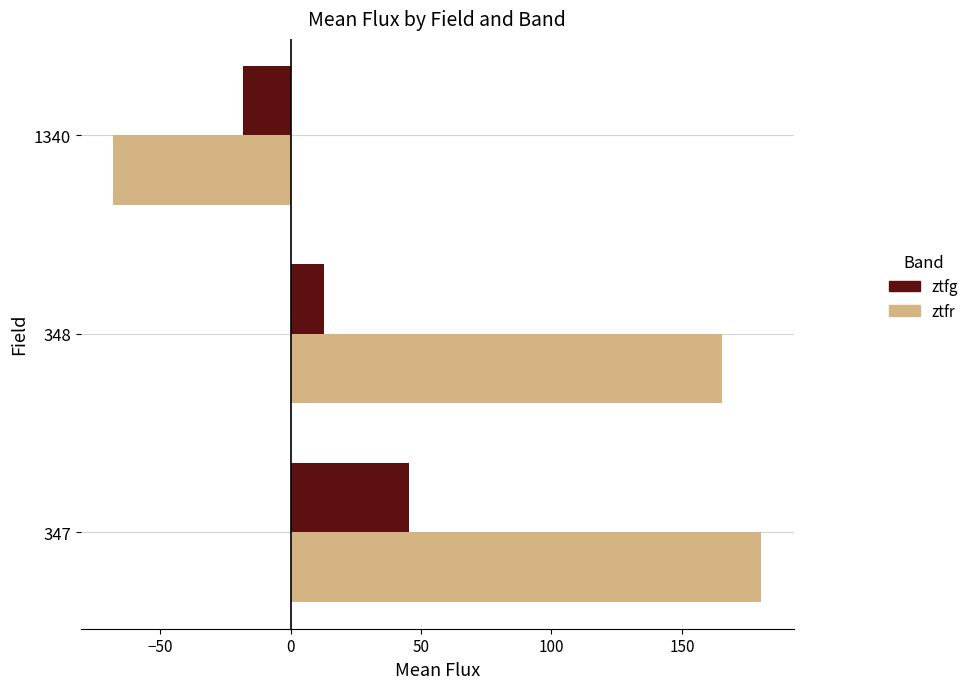

Rank the categories by ztfr value from lowest to highest.

1340, 348, 347